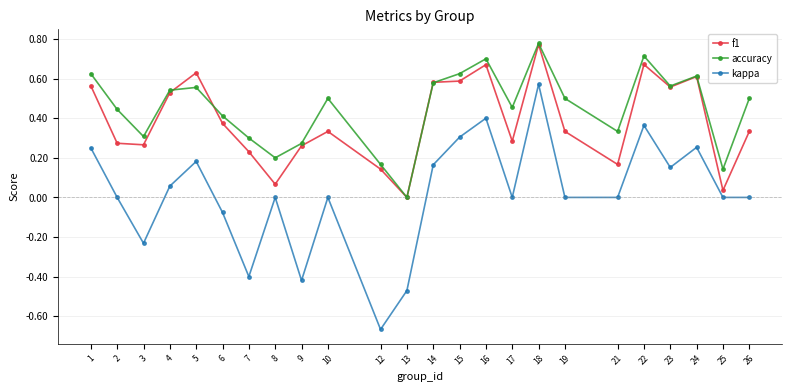

The value of kappa at 16 is 0.6. True or false?

False